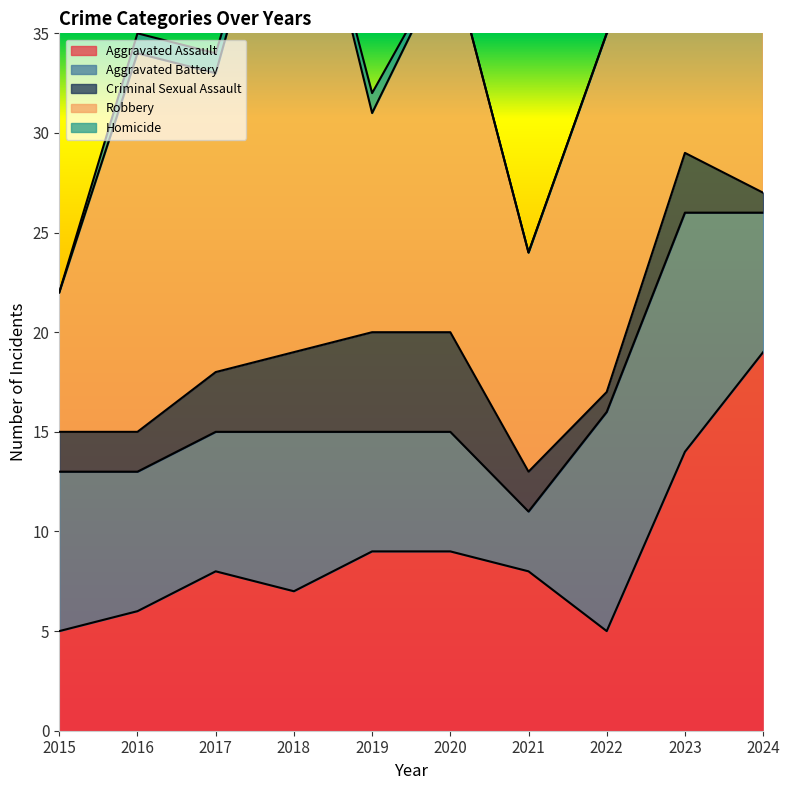

List the labels in order of Homicide value, smallest first.

2015, 2018, 2020, 2021, 2022, 2024, 2016, 2017, 2019, 2023